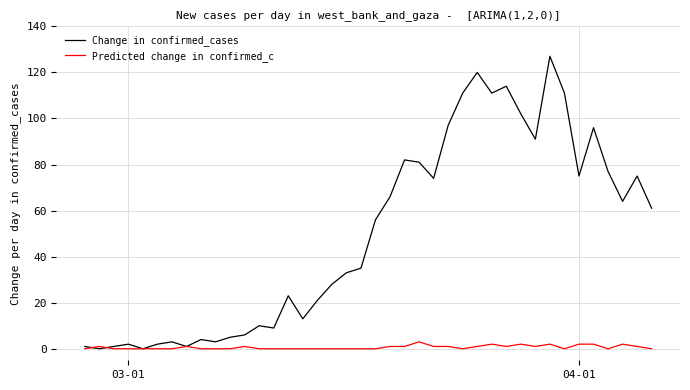

List the series in order of their peak value, highest first.

Change in confirmed_cases, Predicted change in confirmed_c